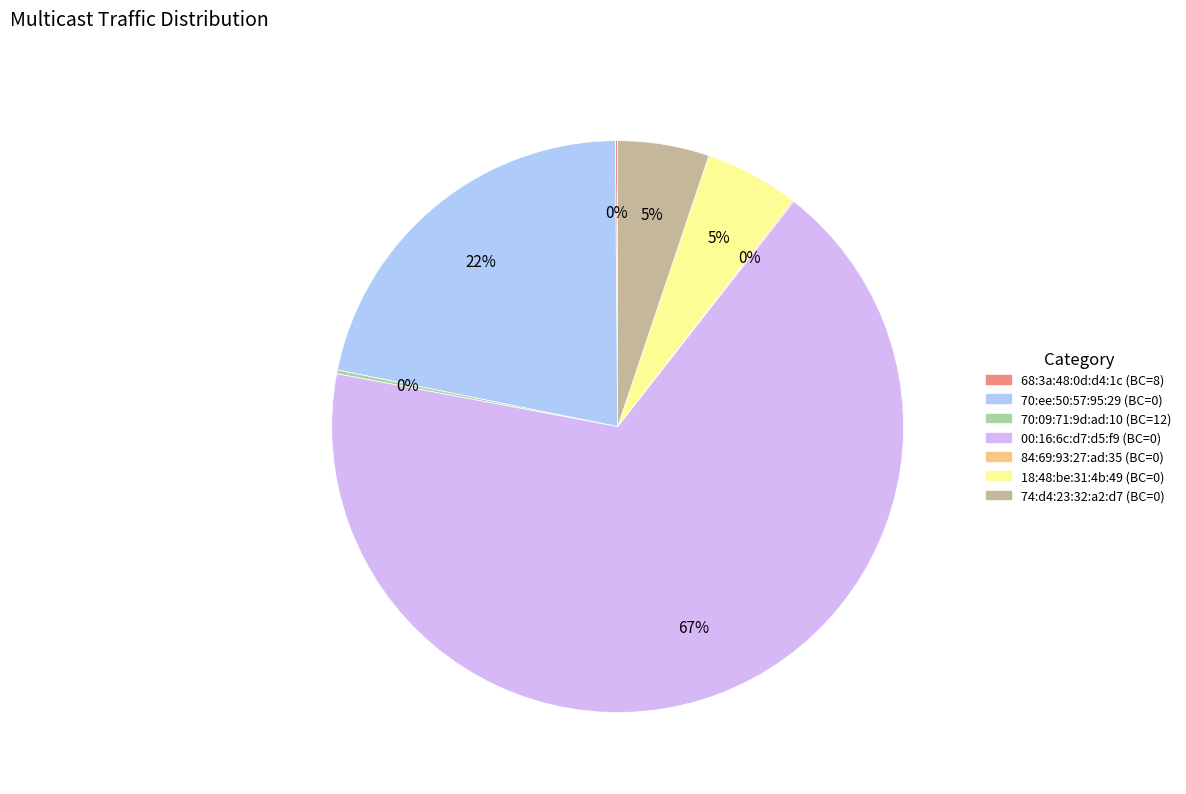

Is there a majority slice in this chart?

Yes